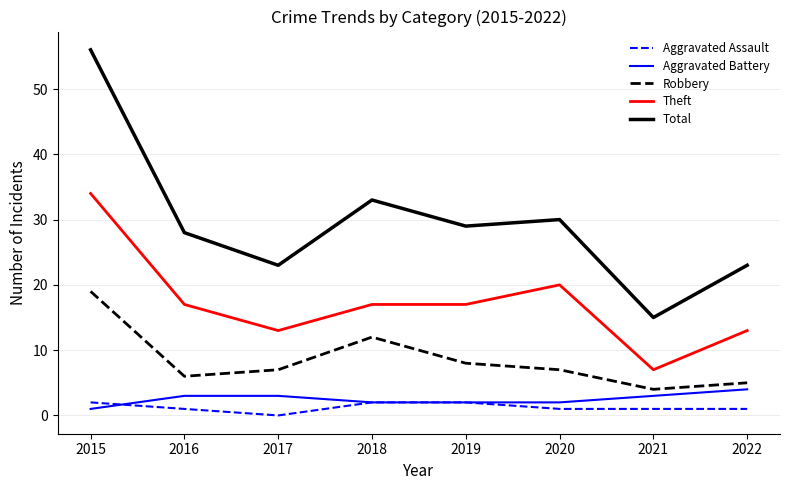

Between 2016 and 2020, which series saw the biggest shift?

Theft